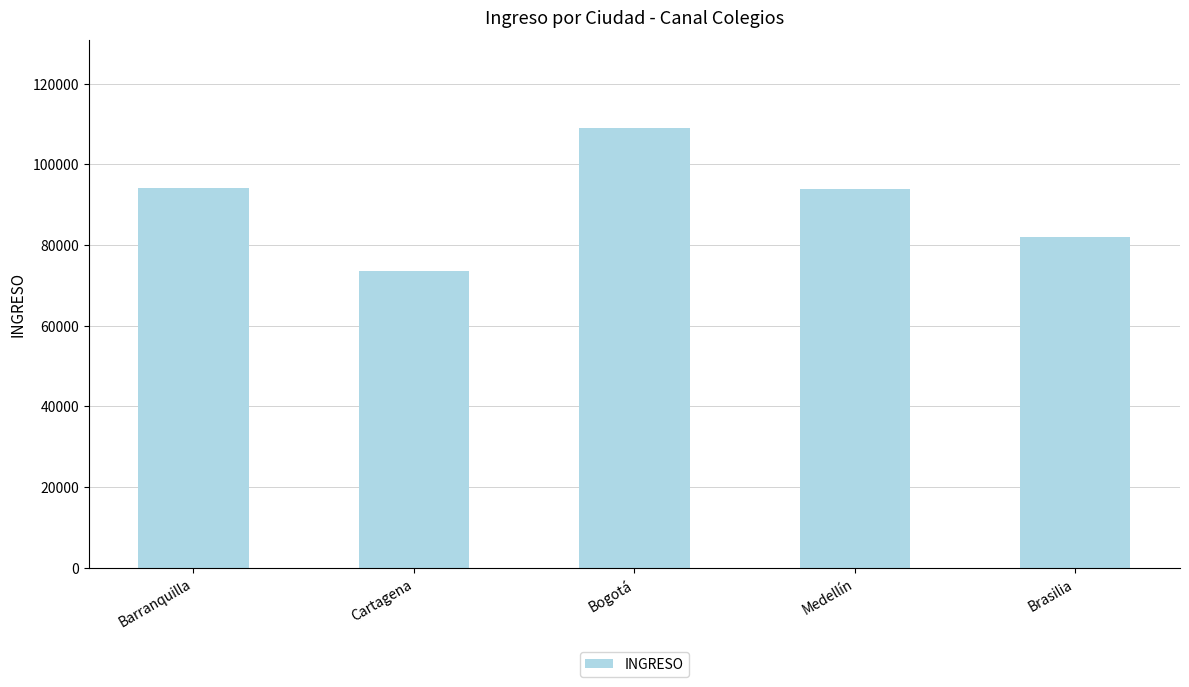

Which label corresponds to the largest value in the chart?

Bogotá